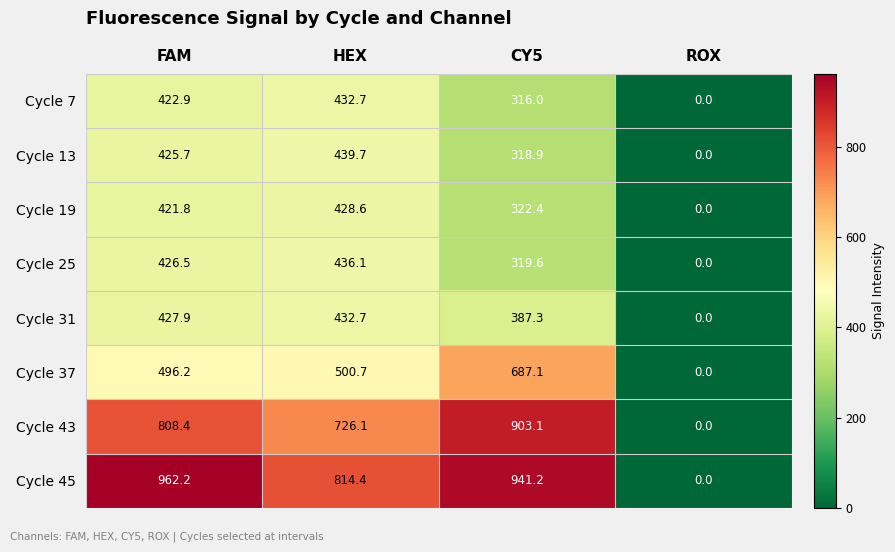

Which series has the largest range (max minus min)?

Cycle 45